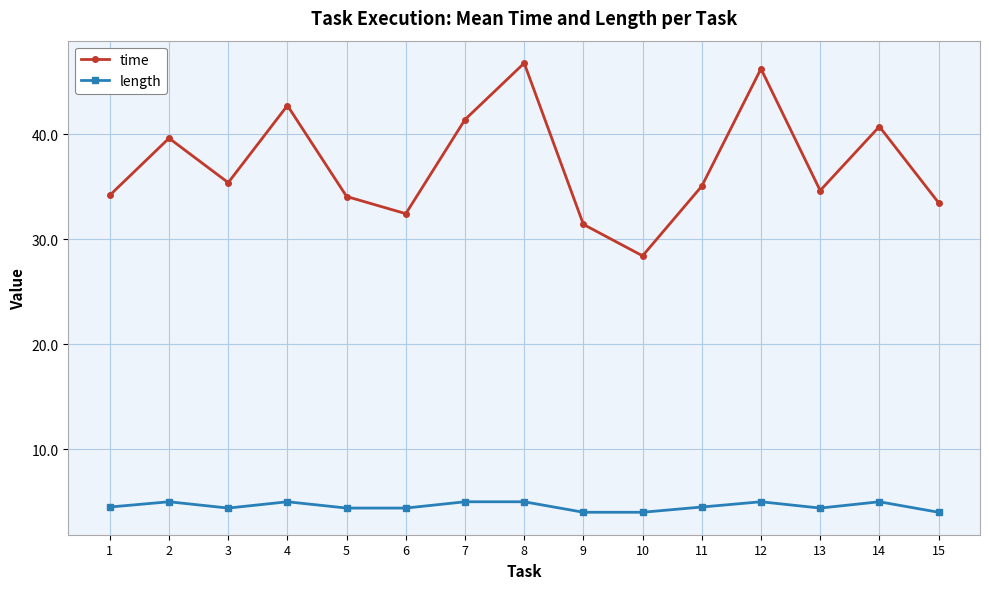

True or false: time and length cross at least once.

False